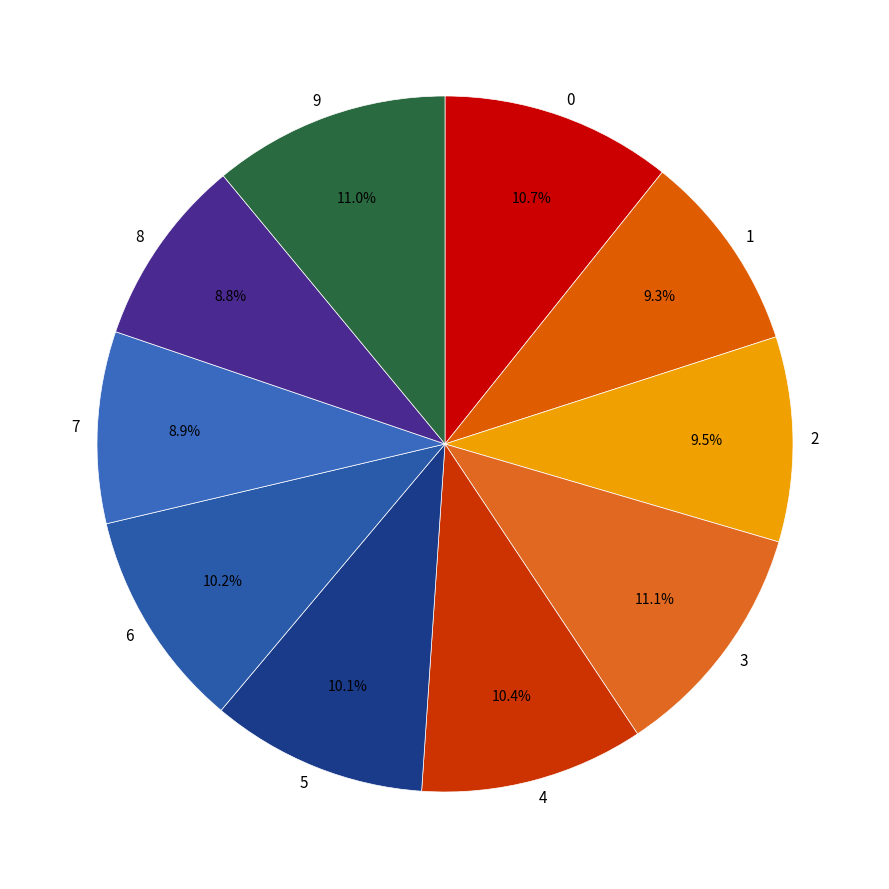

How much of the chart is everything except 0?

89.3%